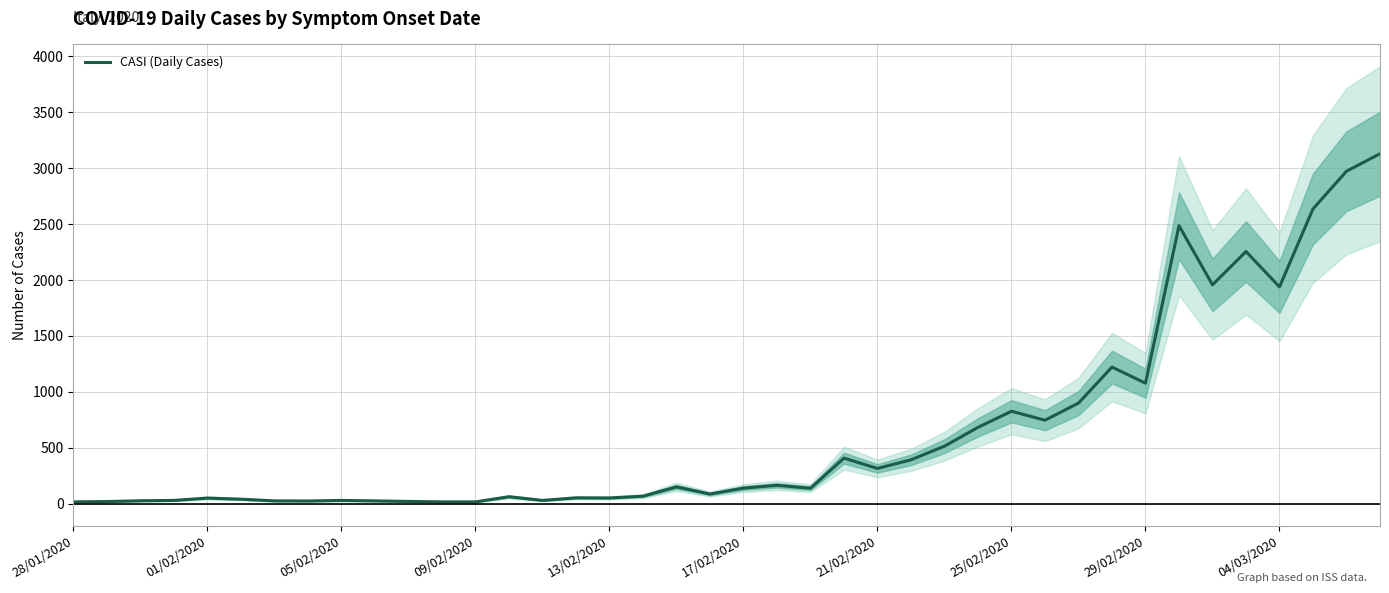

What is the minimum value shown in the chart?

17